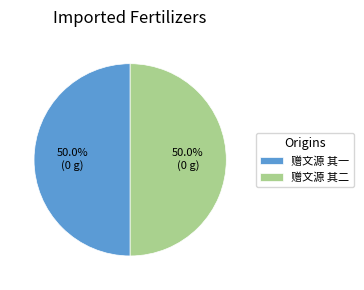

True or false: 赠文源 其一 accounts for 50% of the total.

True